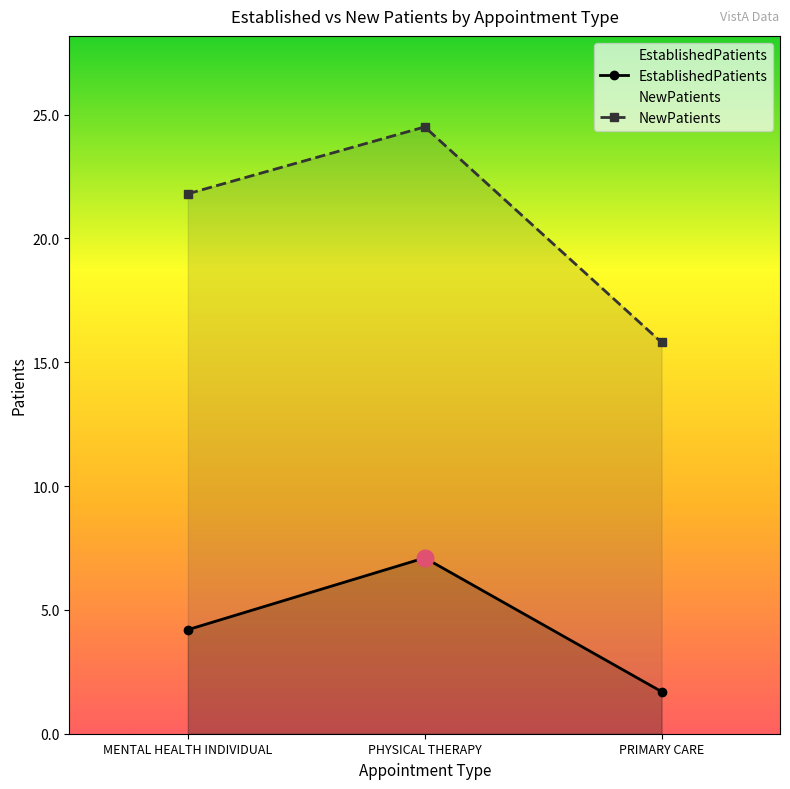

How many categories are shown in the chart?

3